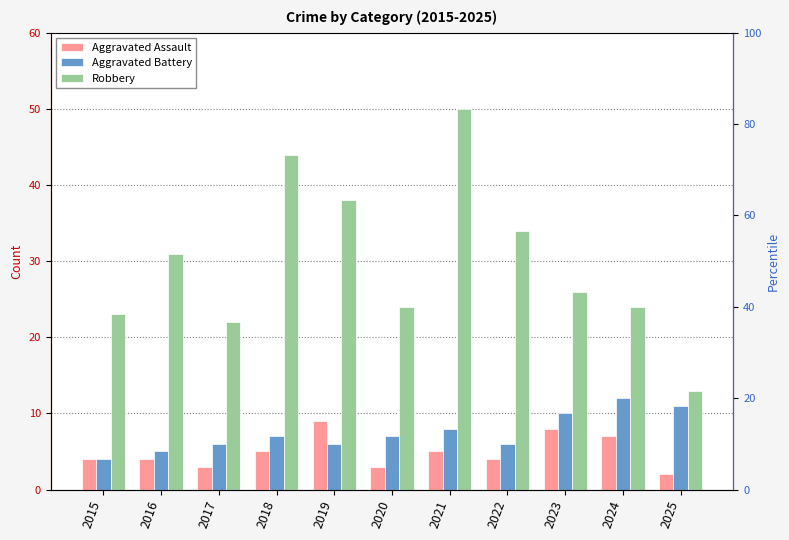

What is the greatest value displayed?

50